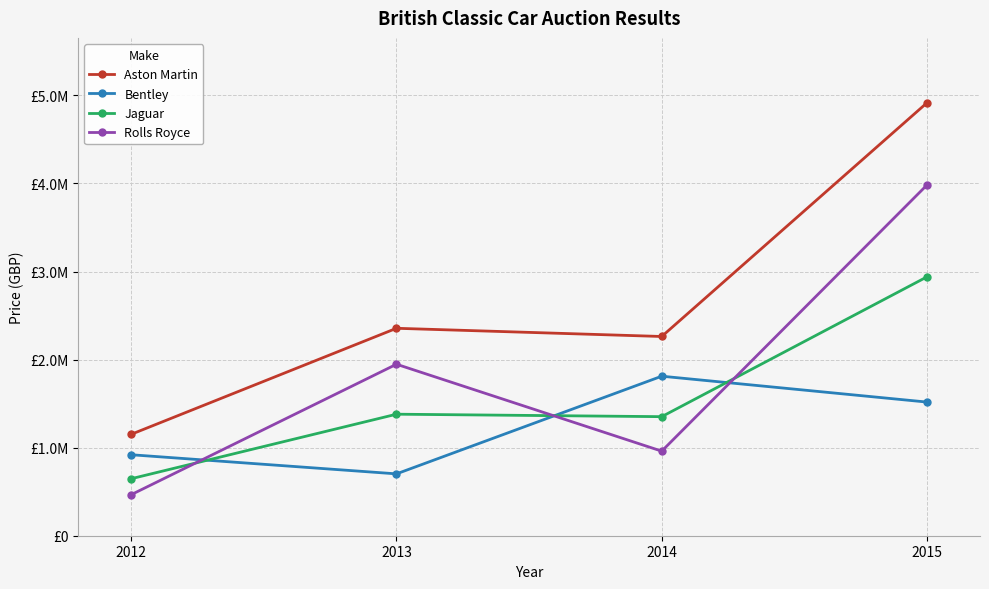

Rank the series at 2012 from highest to lowest value.

Aston Martin, Bentley, Jaguar, Rolls Royce